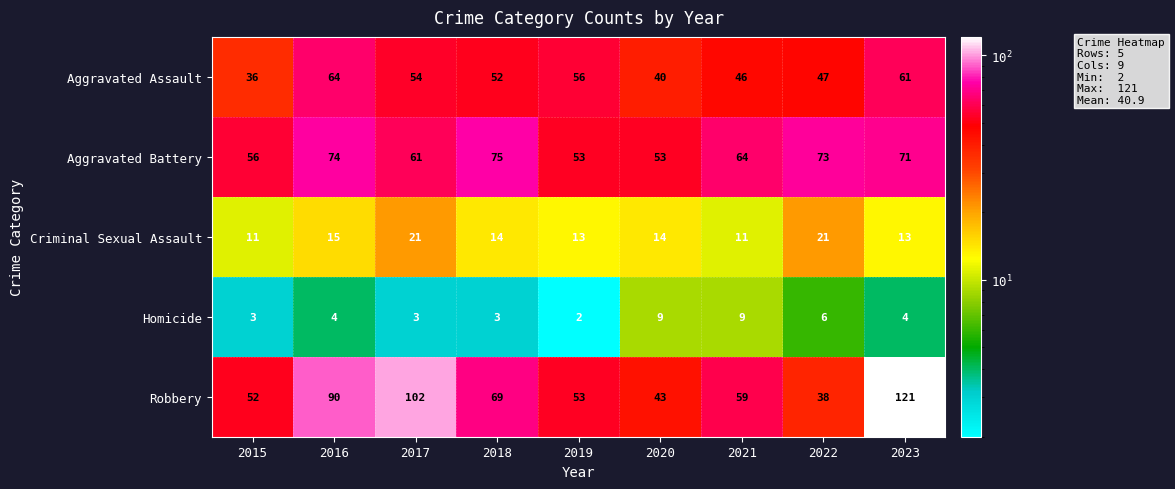

Read the Criminal Sexual Assault value at 2017, to the nearest 10.

20